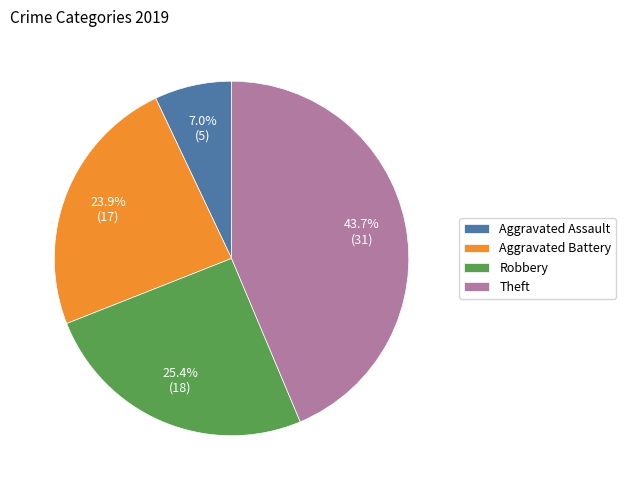

Between Aggravated Battery and Theft, which is larger?

Theft